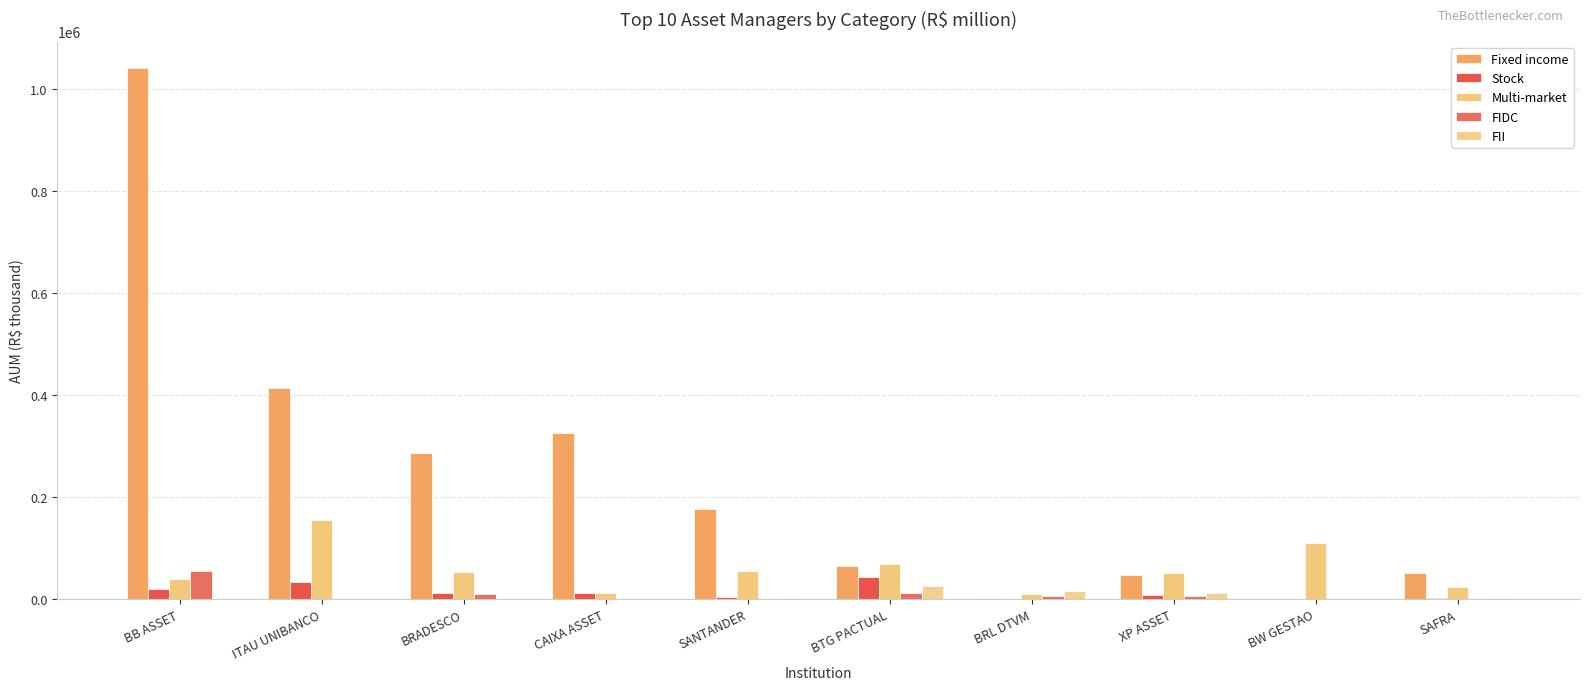

What are all the series names shown in the legend?

Fixed income, Stock, Multi-market, FIDC, FII